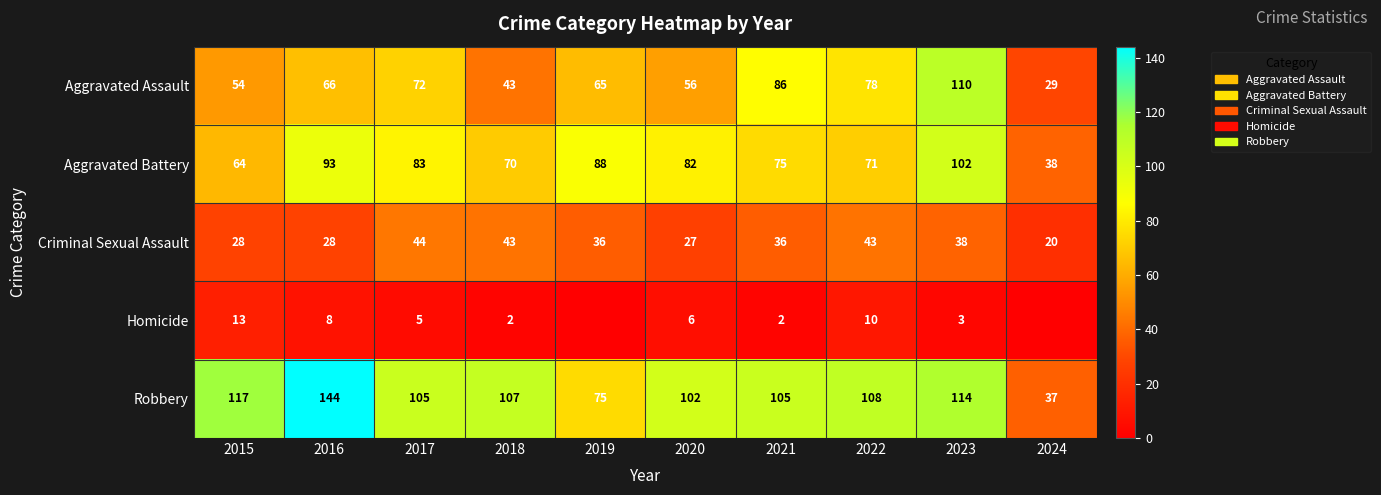

What is the difference between the second highest and second lowest values in the Aggravated Battery series?

29